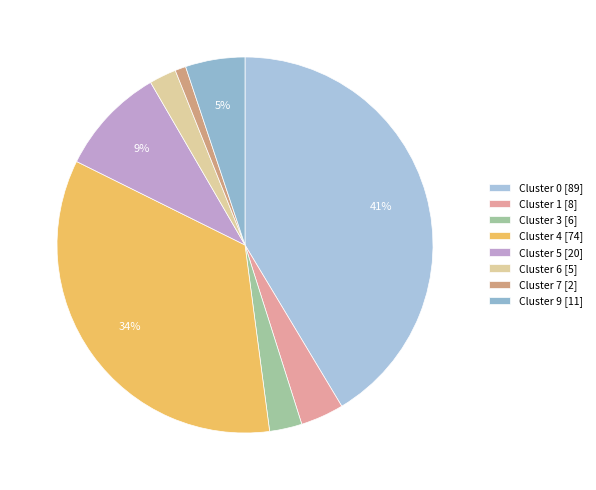

Count the number of slices in the pie.

8